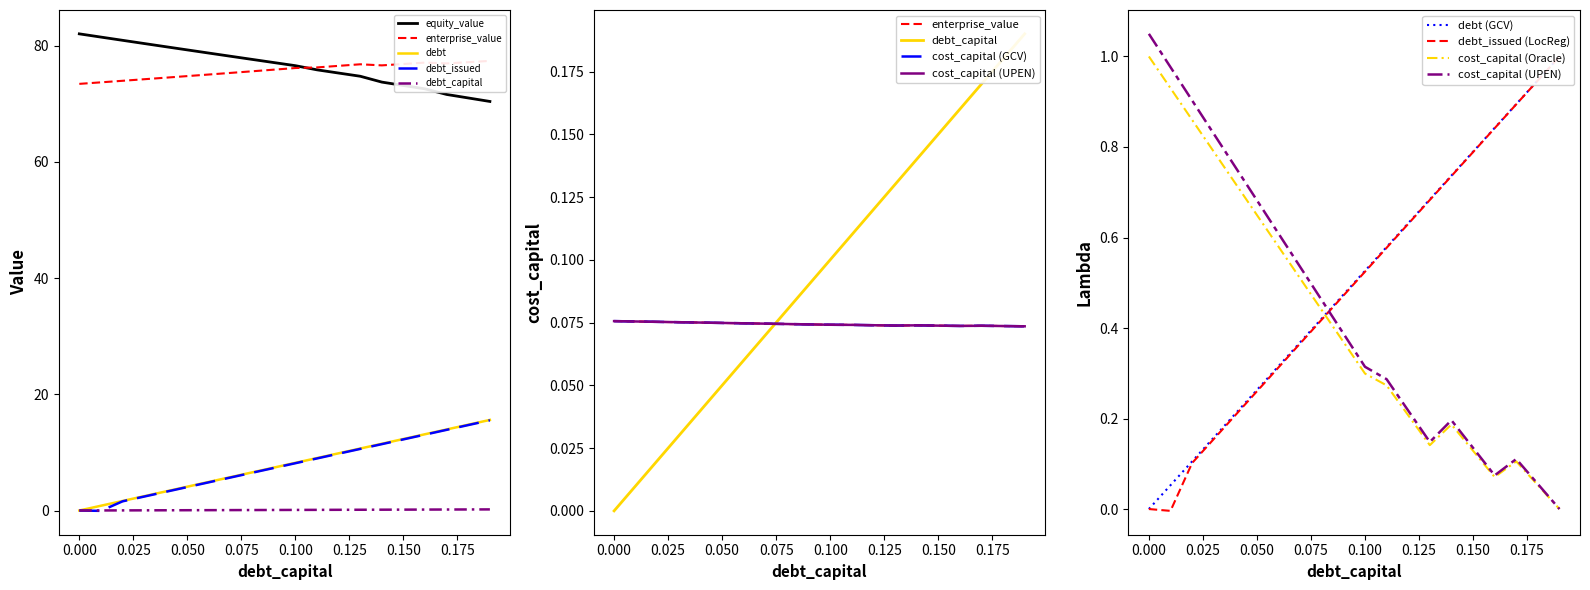

True or false: debt has more than 0 points higher than both neighbors.

False